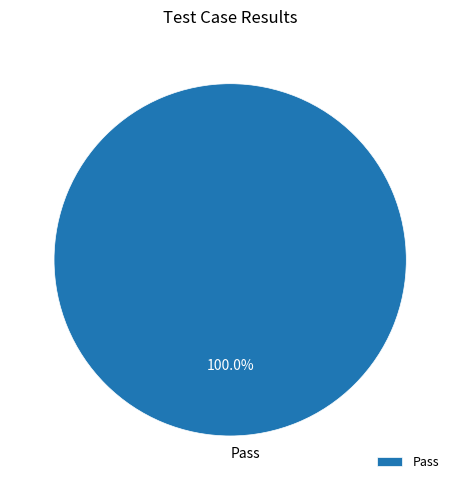

How many segments does this pie chart have?

1